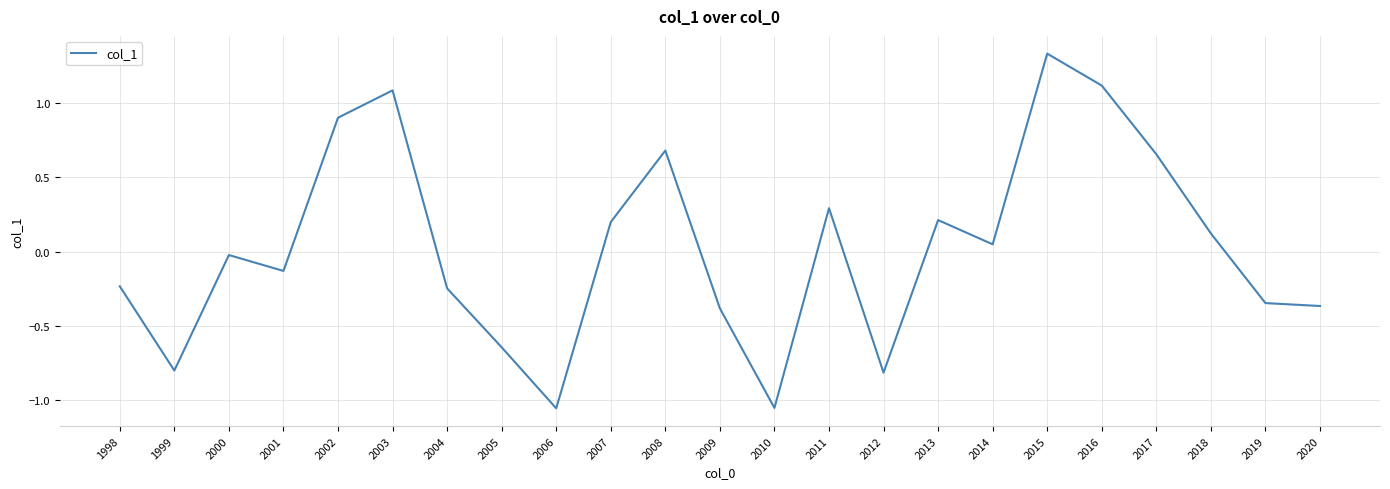

Does the chart display data point markers on the line(s)?

No